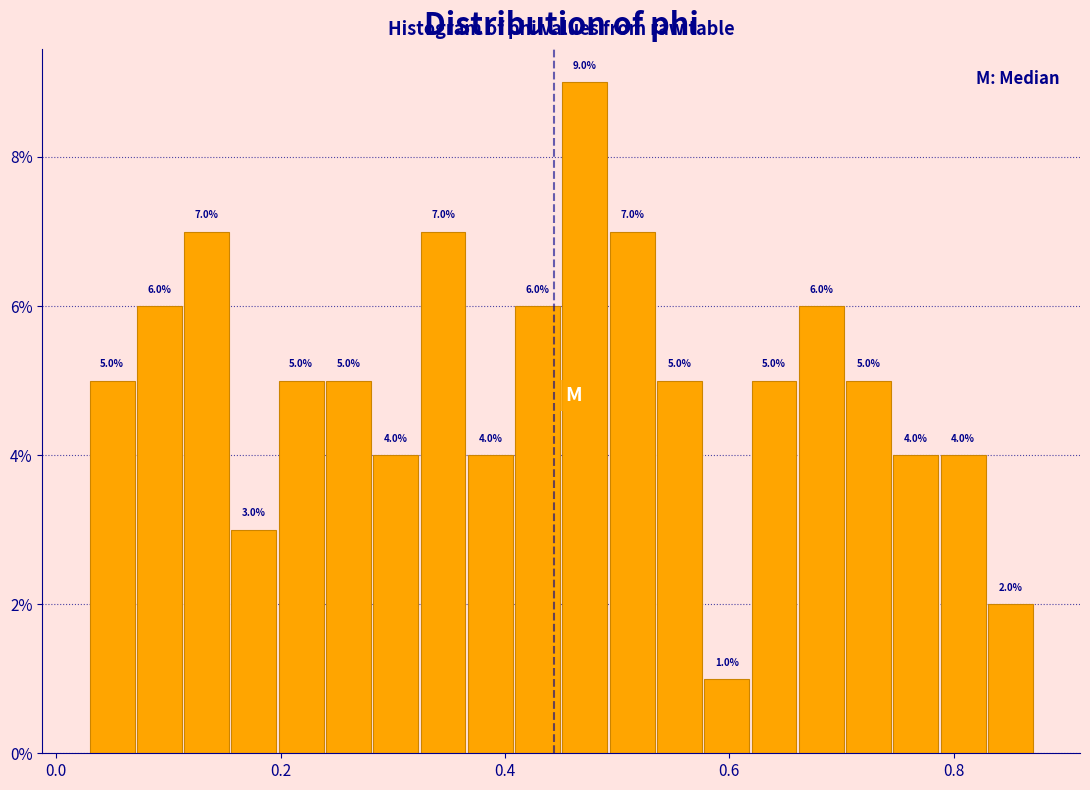

Around what value on the x-axis is the tallest bar? Give the approximate position of its centre, as read against the axis.

0.48